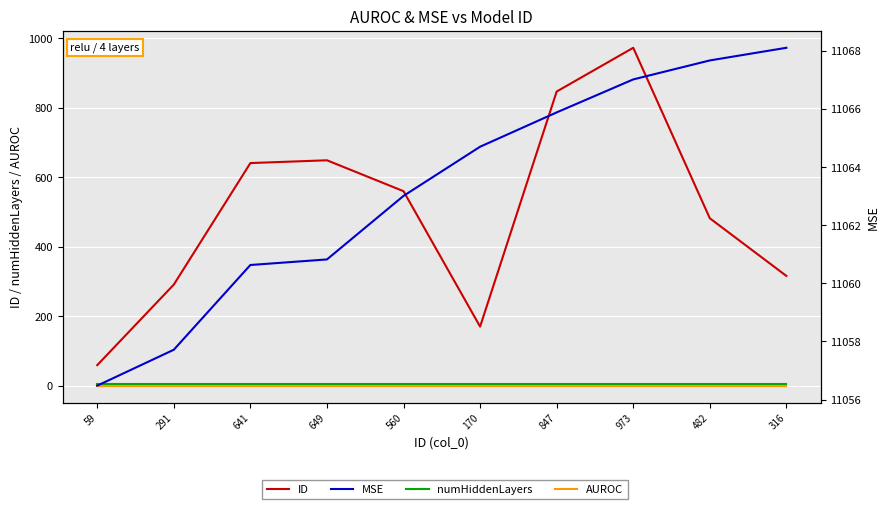

True or false: numHiddenLayers and MSE intersect in this chart.

False